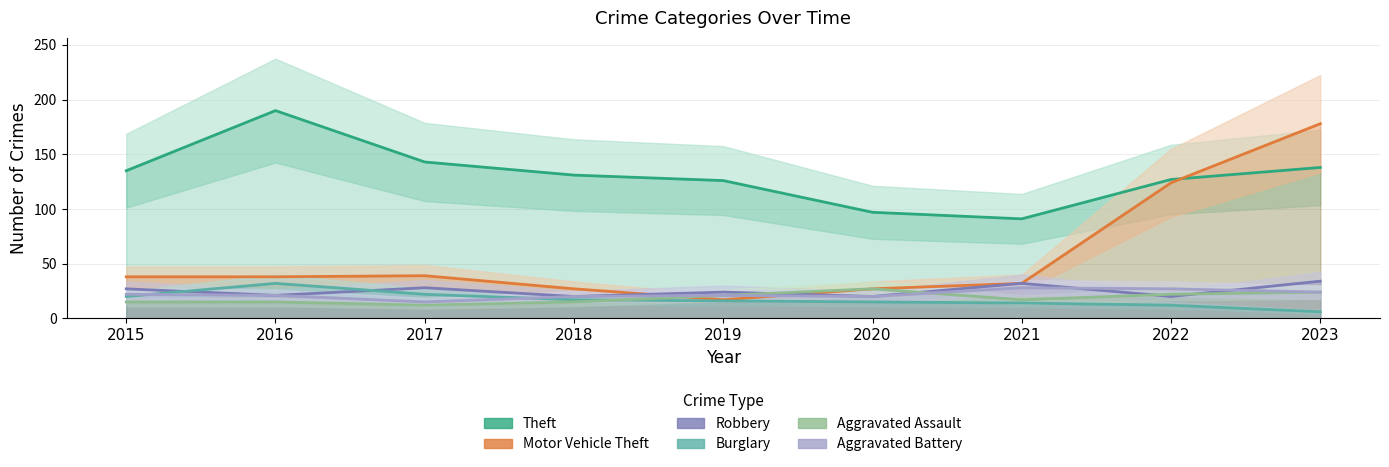

How many lines are shown in the chart?

6